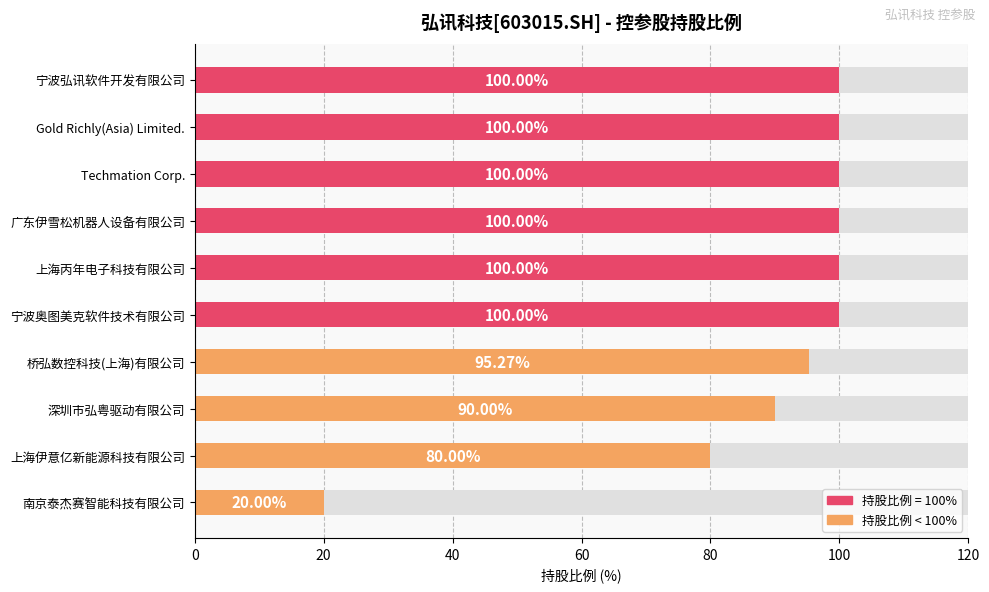

Are the bars horizontal?

Yes